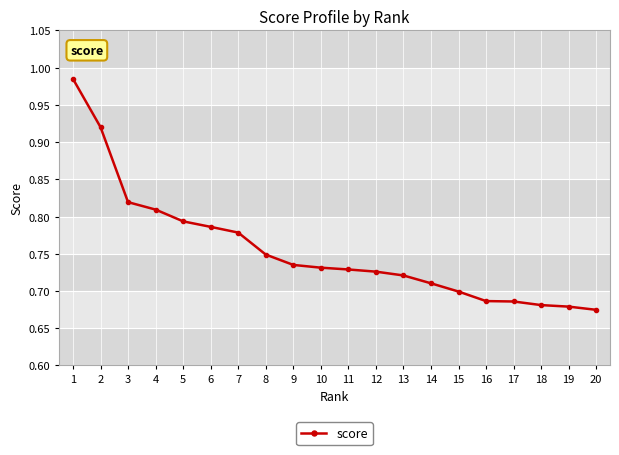

The chart shows a value of 1.1 at 6. True or false?

False